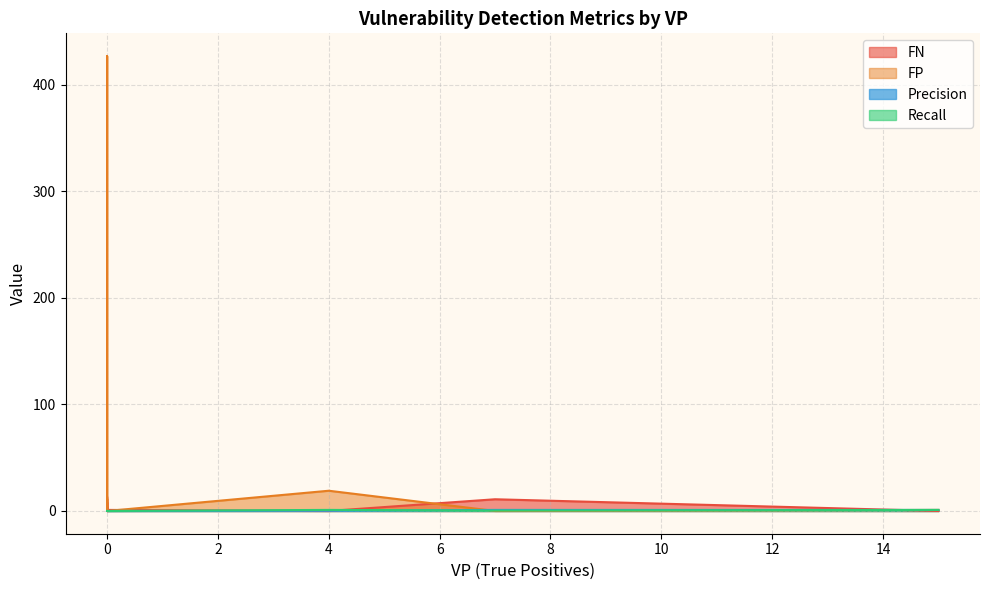

Which category has the lowest value in the FP series?

7